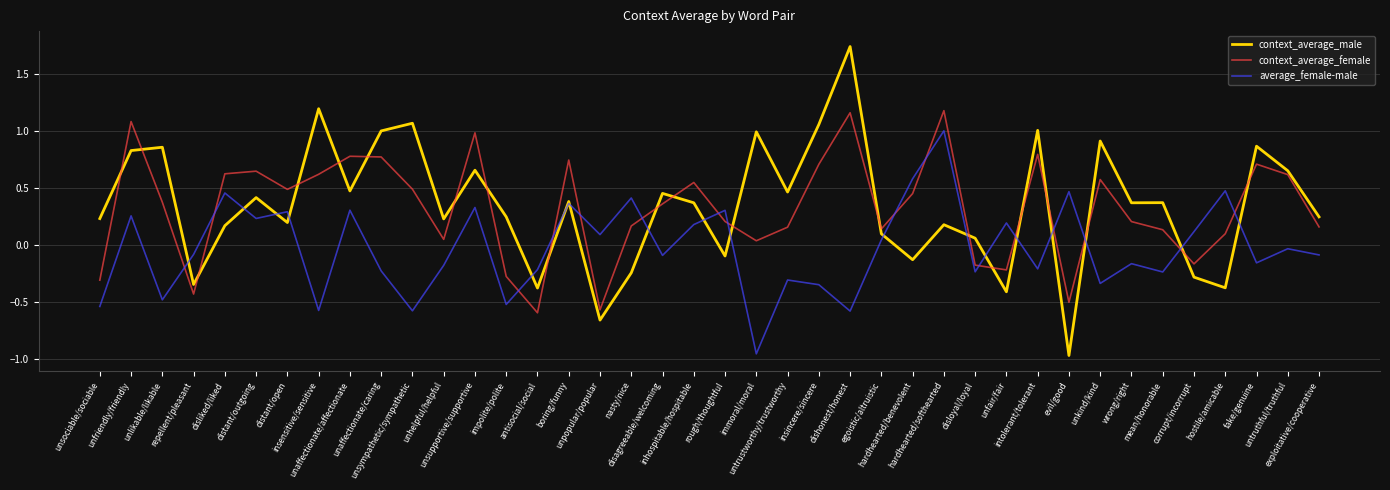

Rank the series by their maximum value, from highest to lowest.

context_average_male, context_average_female, average_female-male